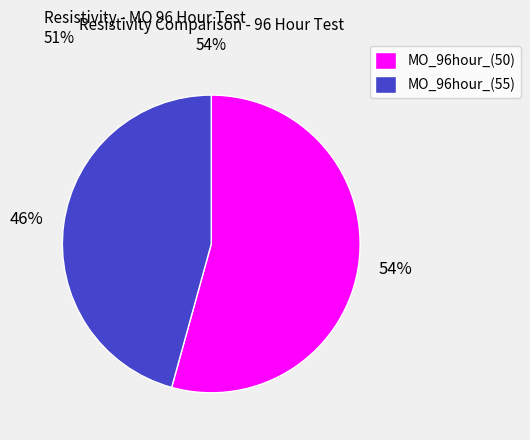

What is the smallest slice in the pie chart?

MO_96hour_(55)